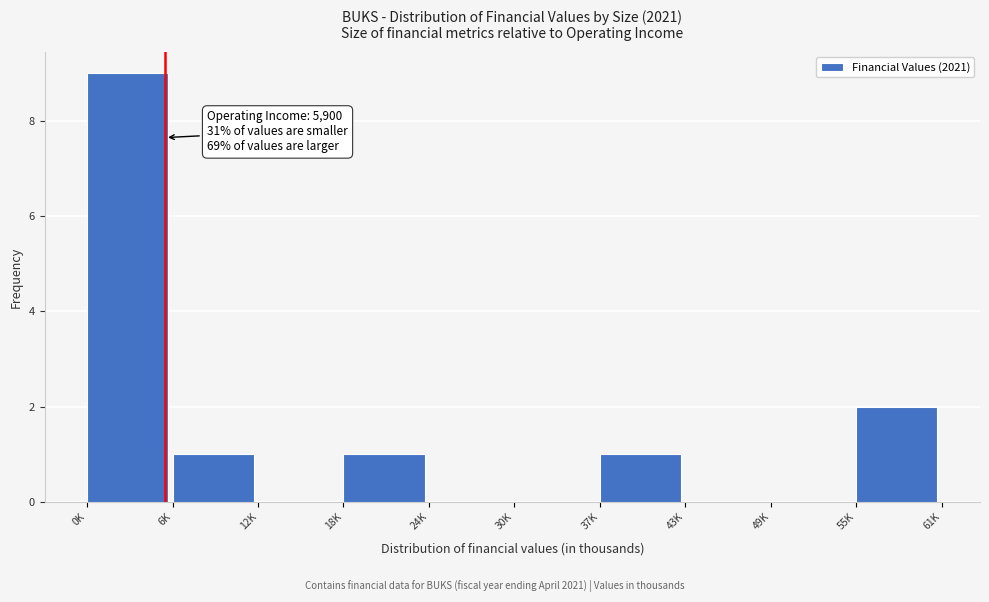

Reading left to right, what are all the values shown in this chart?

0K=9	6K=1	12K=0	18K=1	24K=0	30K=0	37K=1	43K=0	49K=0	55K=2